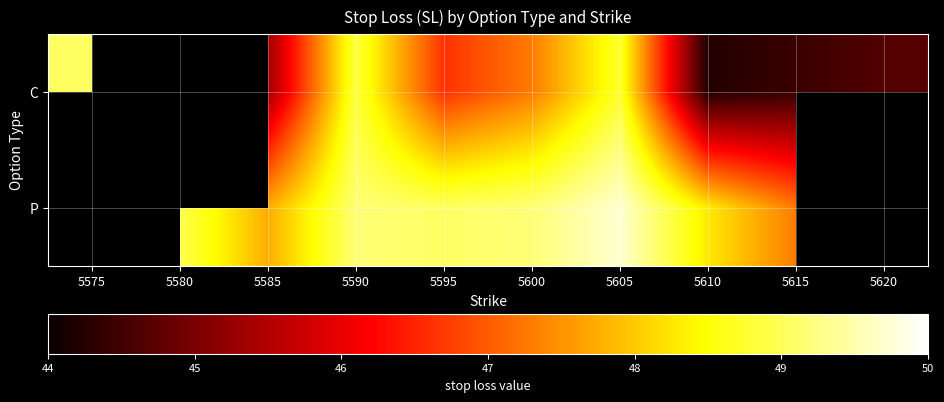

How many P values are between 47 and 49?

4